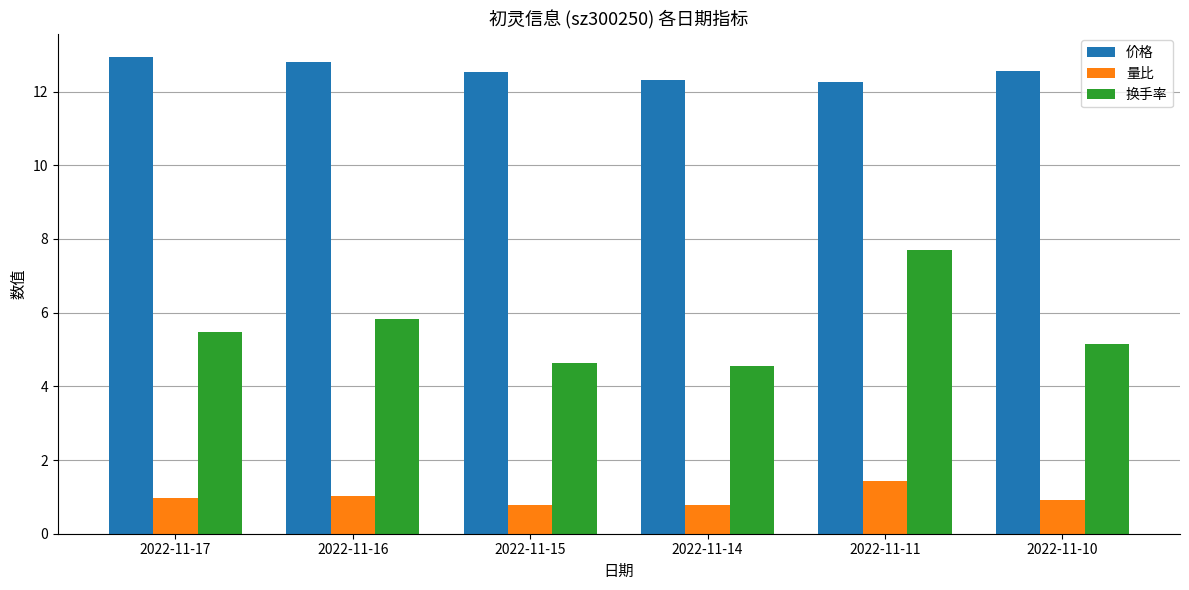

The value of 价格 at 2022-11-11 is 12.2. True or false?

True